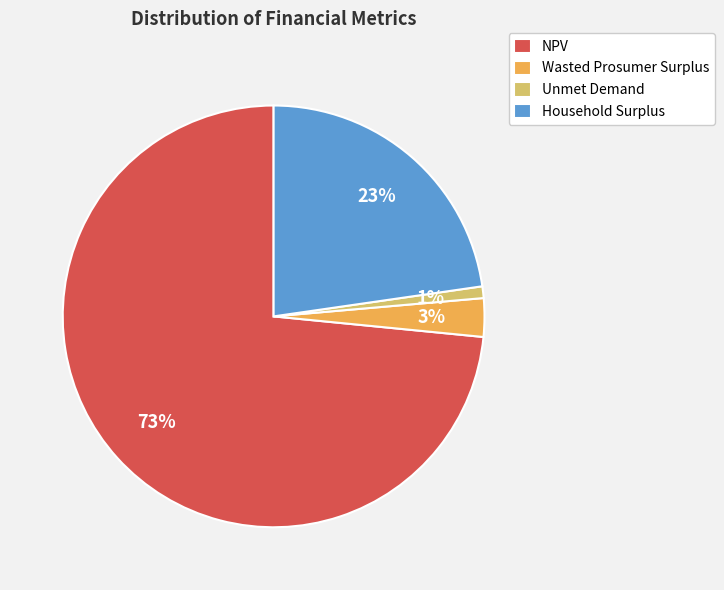

Do Household Surplus and Unmet Demand together represent more than half of the pie?

No